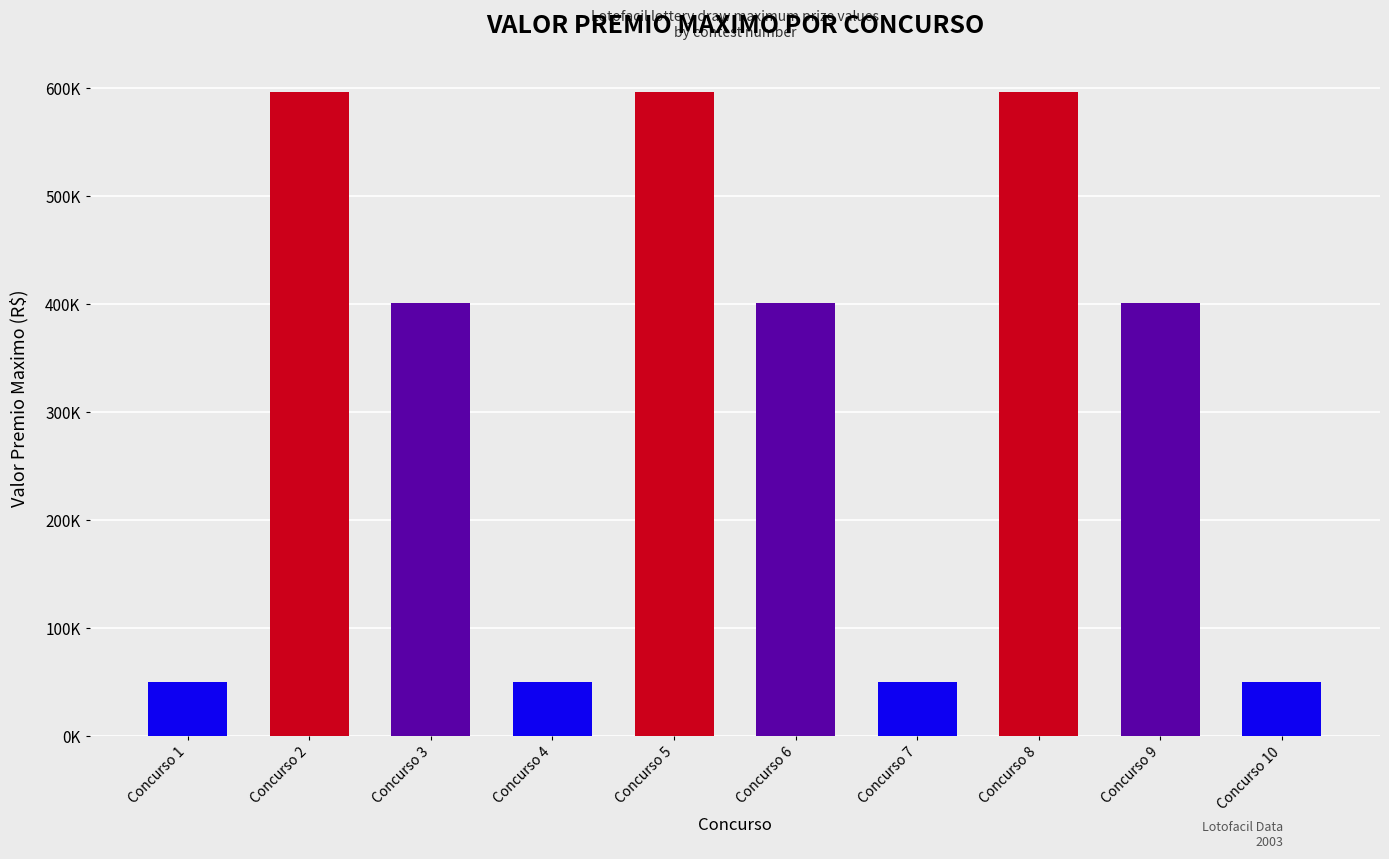

Which category has the highest value across all series?

Concurso 2